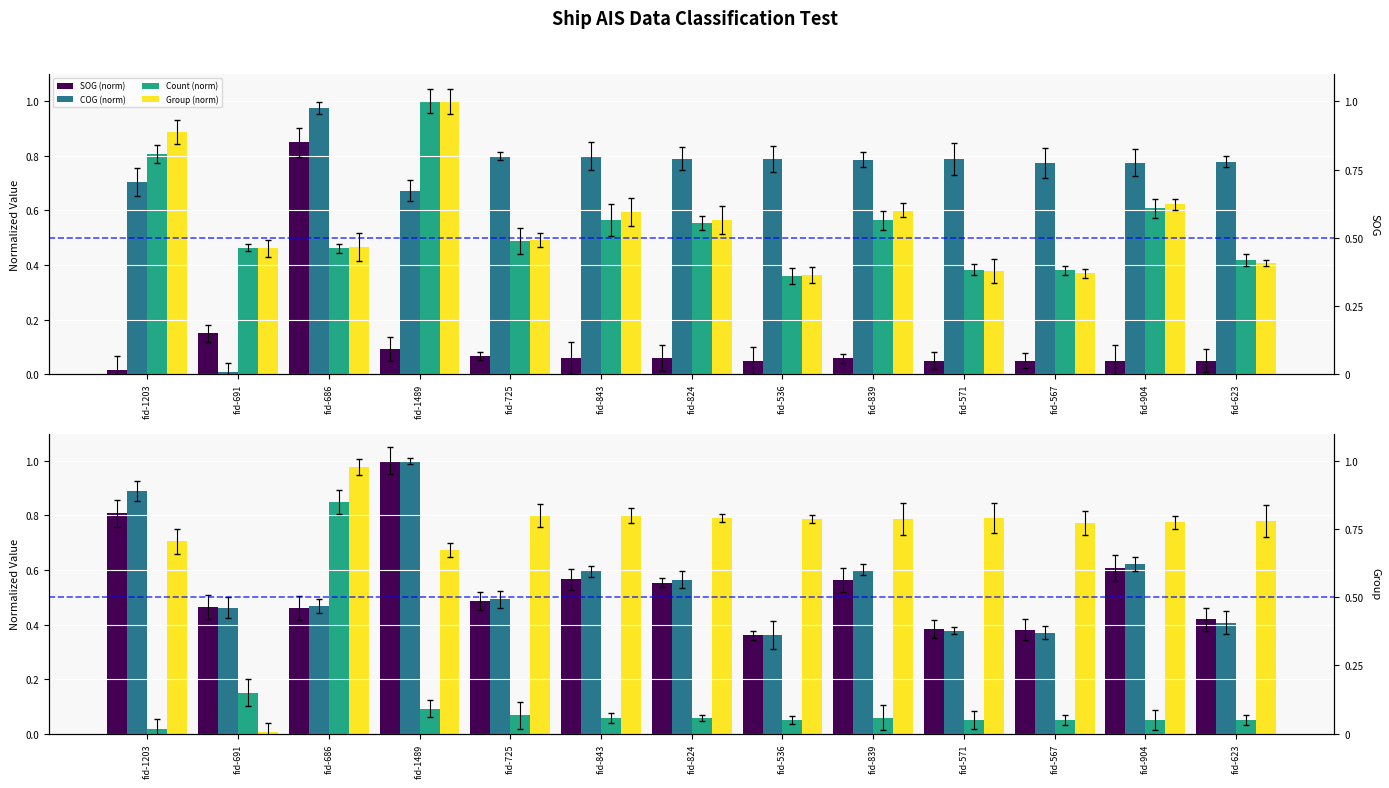

Which category has the lowest value in the SOG (norm) series?

fid-536